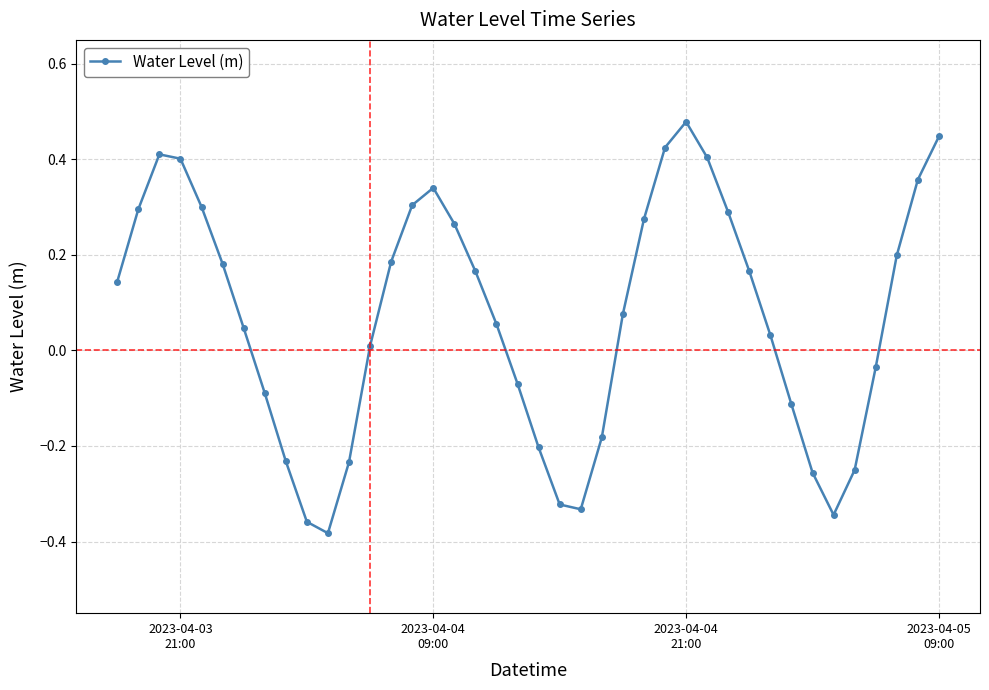

Count the number of values greater than 0.

25